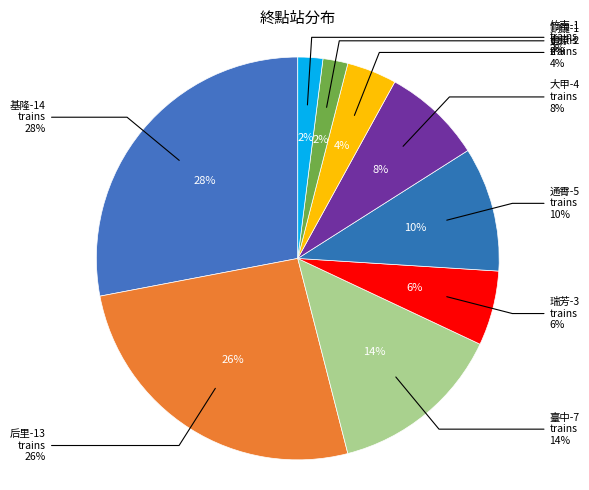

Combined, do 瑞芳 and 銅鑼 account for over 50%?

No